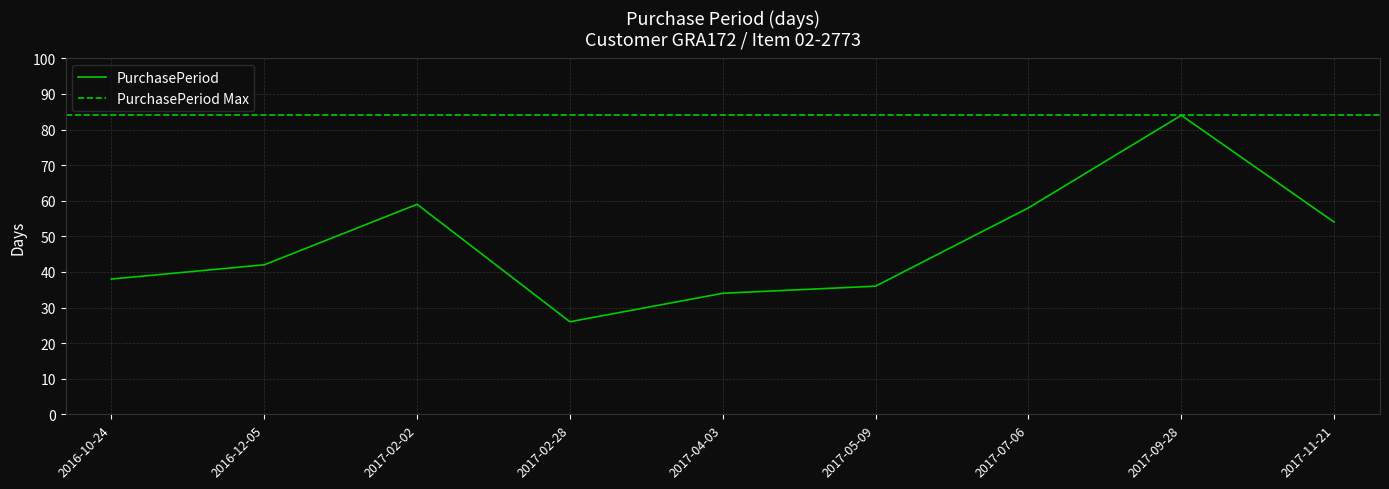

Approximately how many times larger is the value at 2017-05-09 compared to 2017-09-28?

0.4